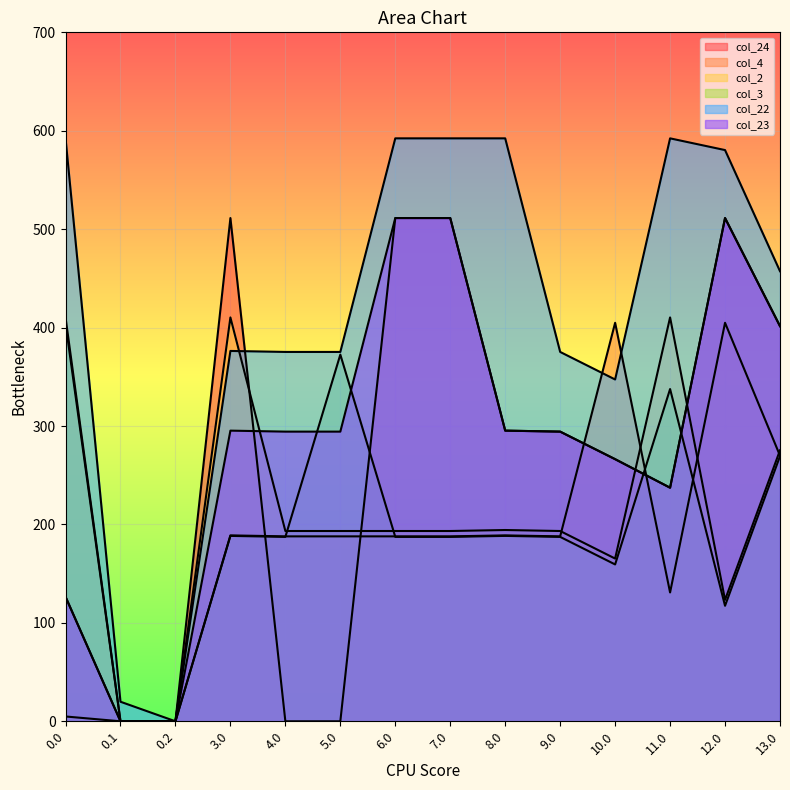

How many series are shown in this chart?

6